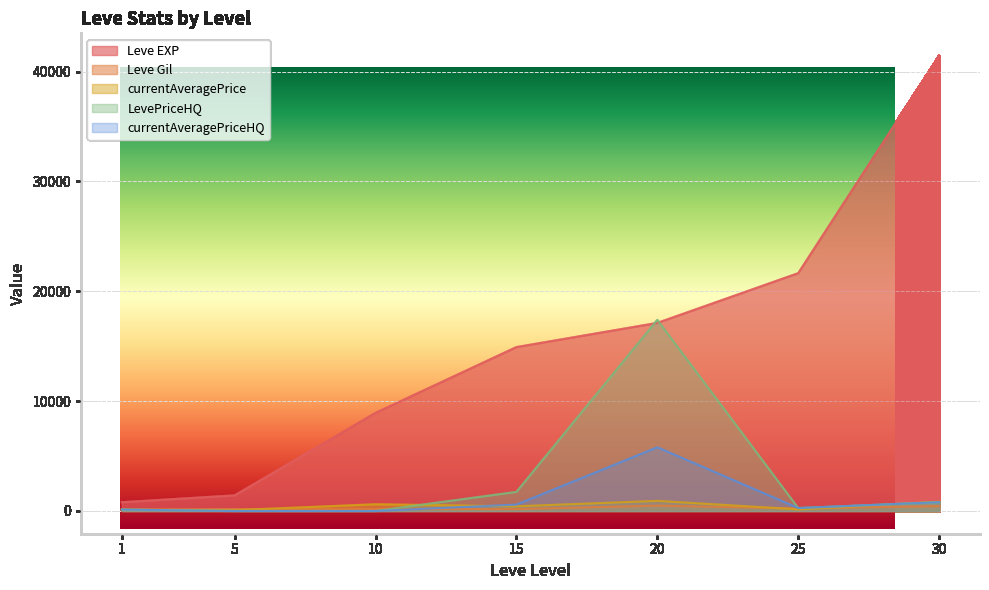

Reading right to left, extract all data points from this chart.

Leve EXP: 30=41410.0	25=21650.0	20=17120.0	15=14920.0	10=8930.0	5=1420.0	1=800.0
Leve Gil: 30=440.0	25=229.0	20=485.0	15=172.0	10=169.0	5=169.0	1=113.0
currentAveragePrice: 30=838.3	25=144.6	20=922.3	15=426.0	10=613.2	5=76.0	1=116.1
LevePriceHQ: 30=800.0	25=266.7	20=17400.0	15=1740.0	10=0.0	5=0.0	1=123.3
currentAveragePriceHQ: 30=800.0	25=266.7	20=5800.0	15=580.0	10=0.0	5=0.0	1=123.3